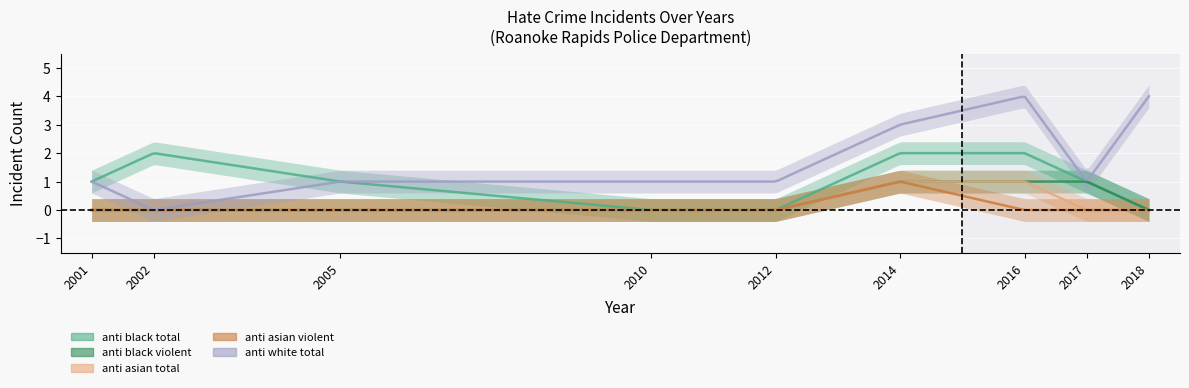

Reading left to right, transcribe all the data shown in this chart.

anti_black_total: 1	2	1	0	0	2	2	1	0
anti_black_violent: 0	0	0	0	0	1	1	1	0
anti_asian_total: 0	0	0	0	0	1	1	0	0
anti_asian_violent: 0	0	0	0	0	1	0	0	0
anti_white_total: 1	0	1	1	1	3	4	1	4